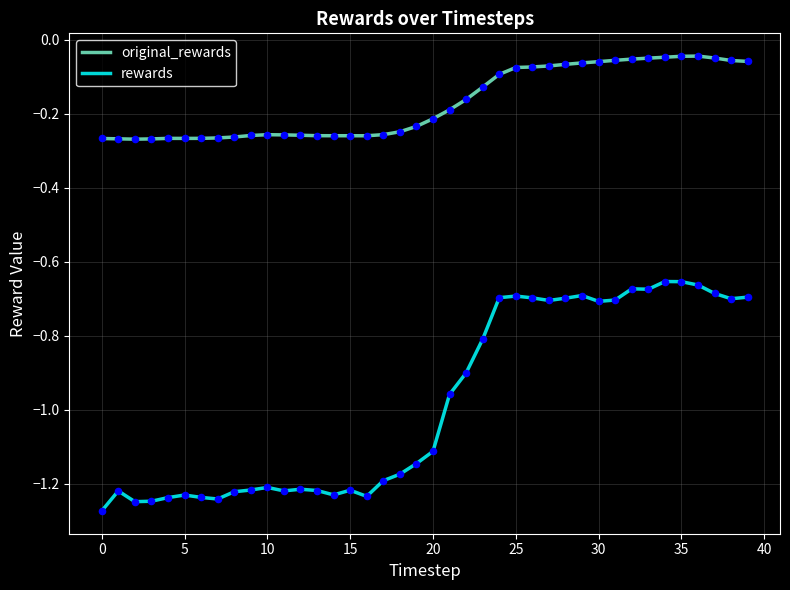

Which series has the largest total across all categories?

original_rewards